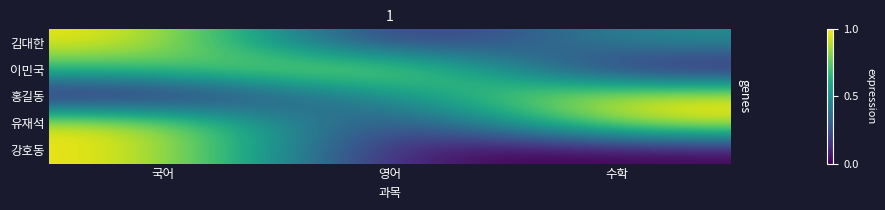

What is the difference between the highest and lowest values at 국어?

1.0